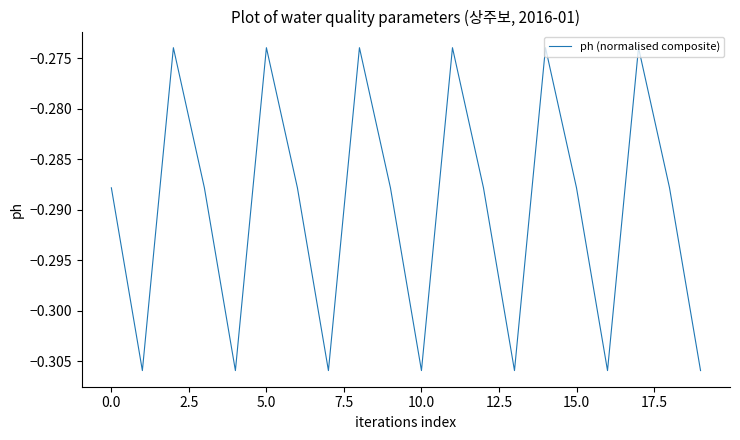

What is the label of the 12th point from the left?

11